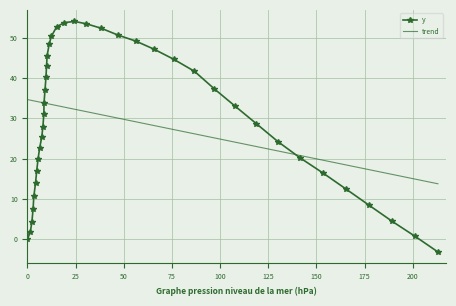

How many positive values are there?

38